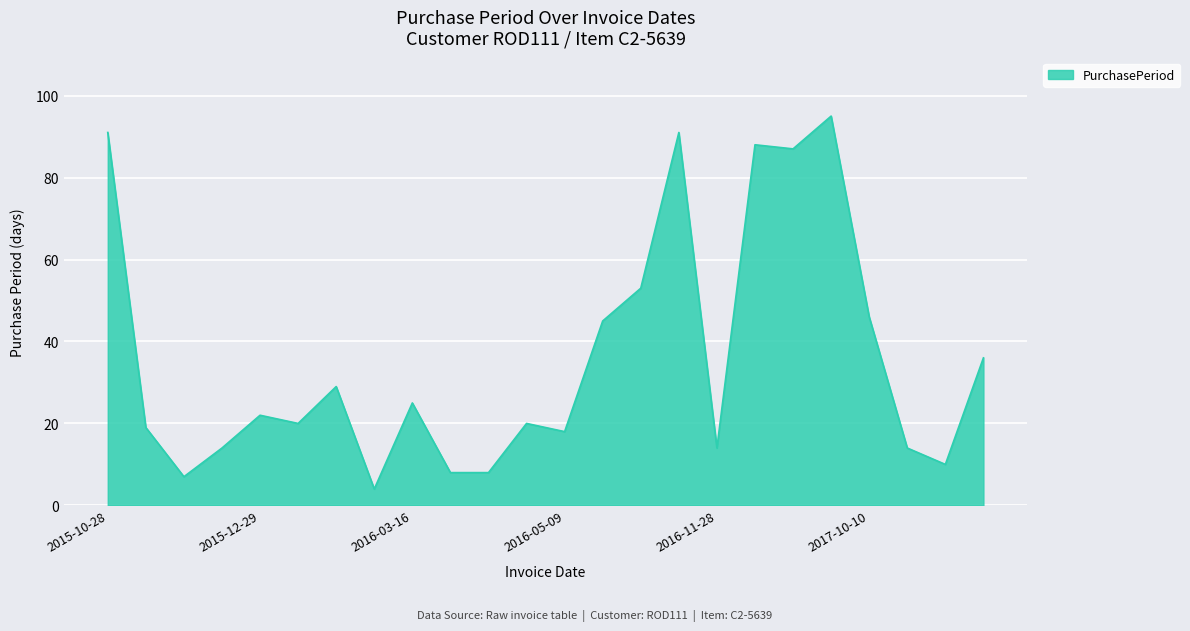

What is the difference between the maximum and minimum values?

91